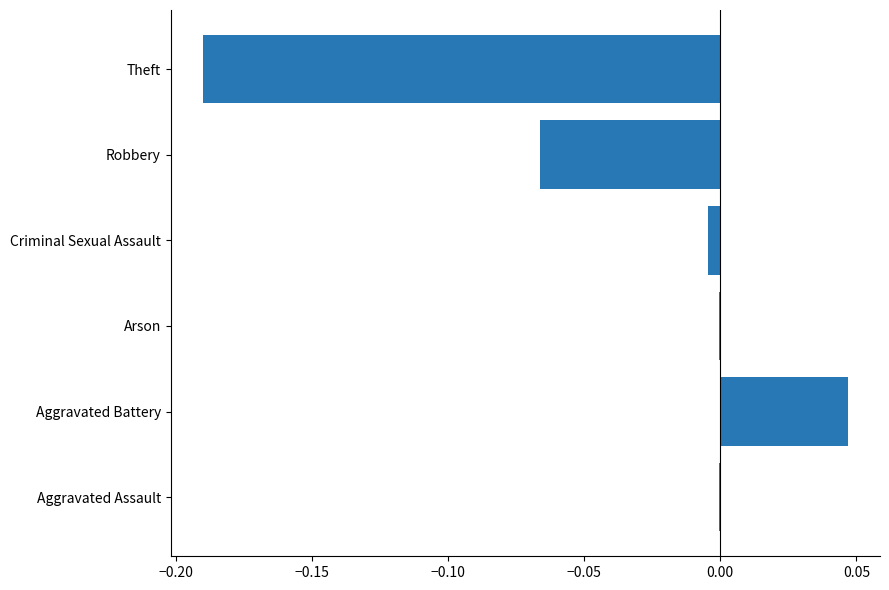

The chart shows a value of 0.0 at Aggravated Battery. True or false?

True